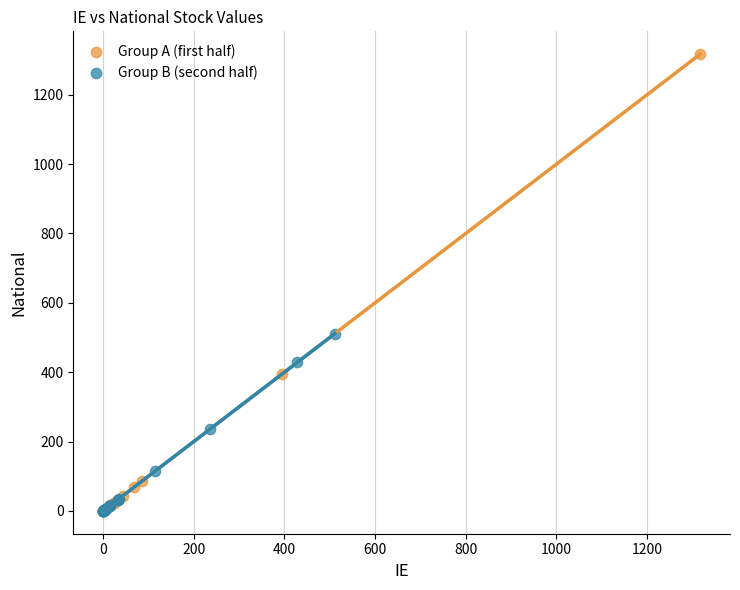

What are all the series names shown in the legend?

Group A (first half), Group B (second half)